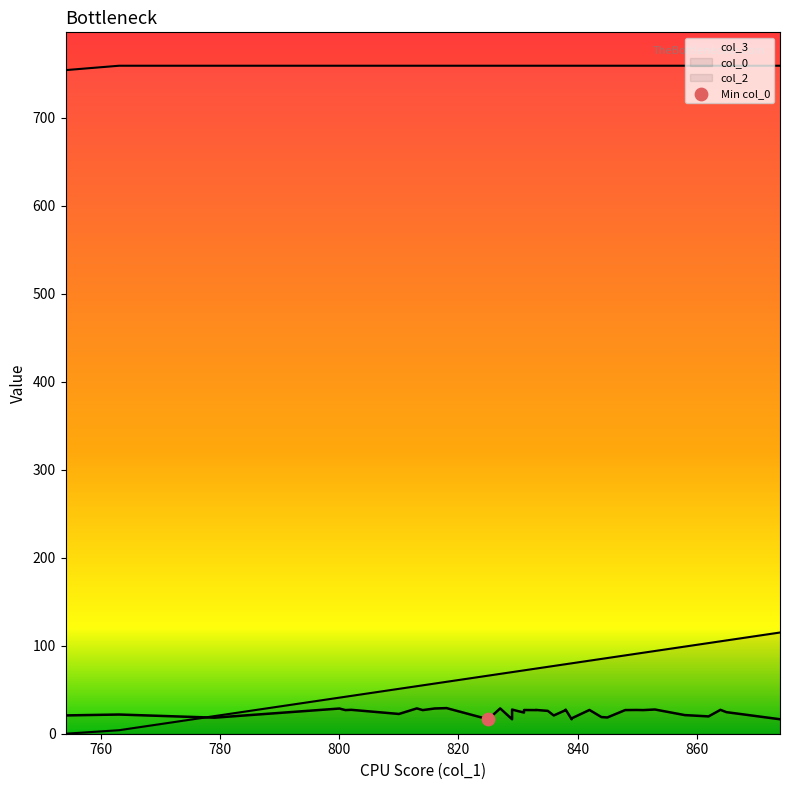

What is the total value across all series at 851?

877.9